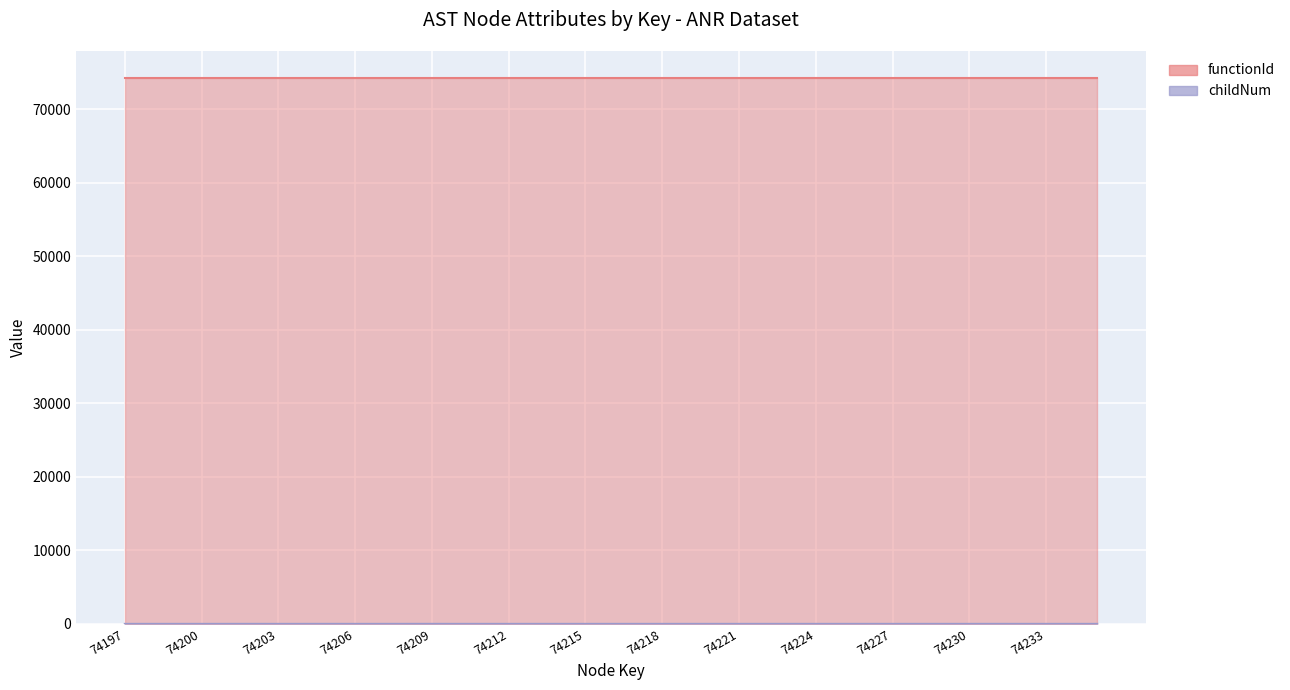

What is the sum of all values?

23